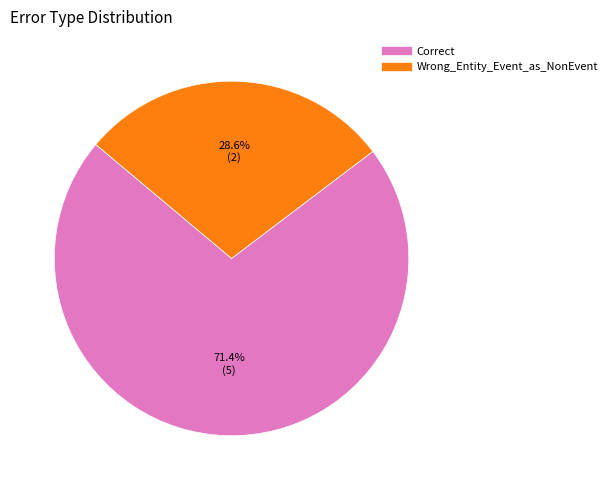

To the nearest percent, what is the average slice percentage?

50%